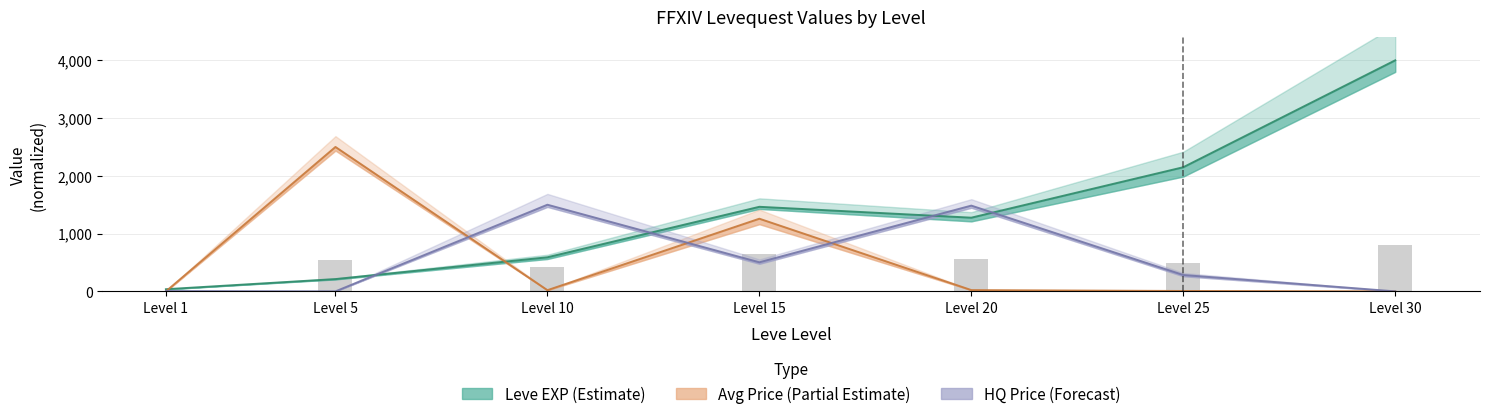

How many data points in Leve EXP are less than 1275?

3